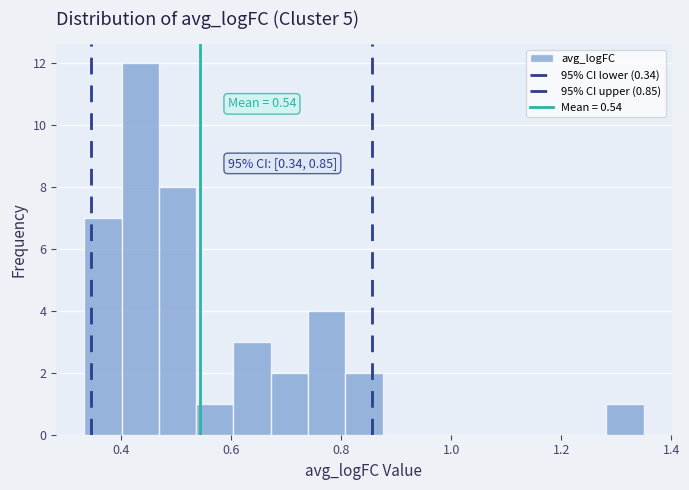

Around what value on the x-axis is the tallest bar? Give the approximate position of its centre, as read against the axis.

0.44